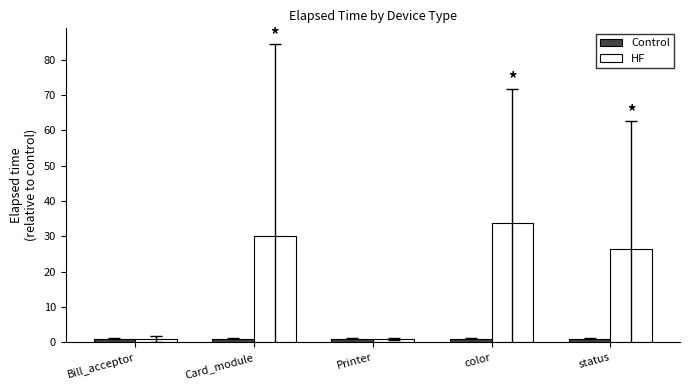

What are all the series names shown in the legend?

Control, HF